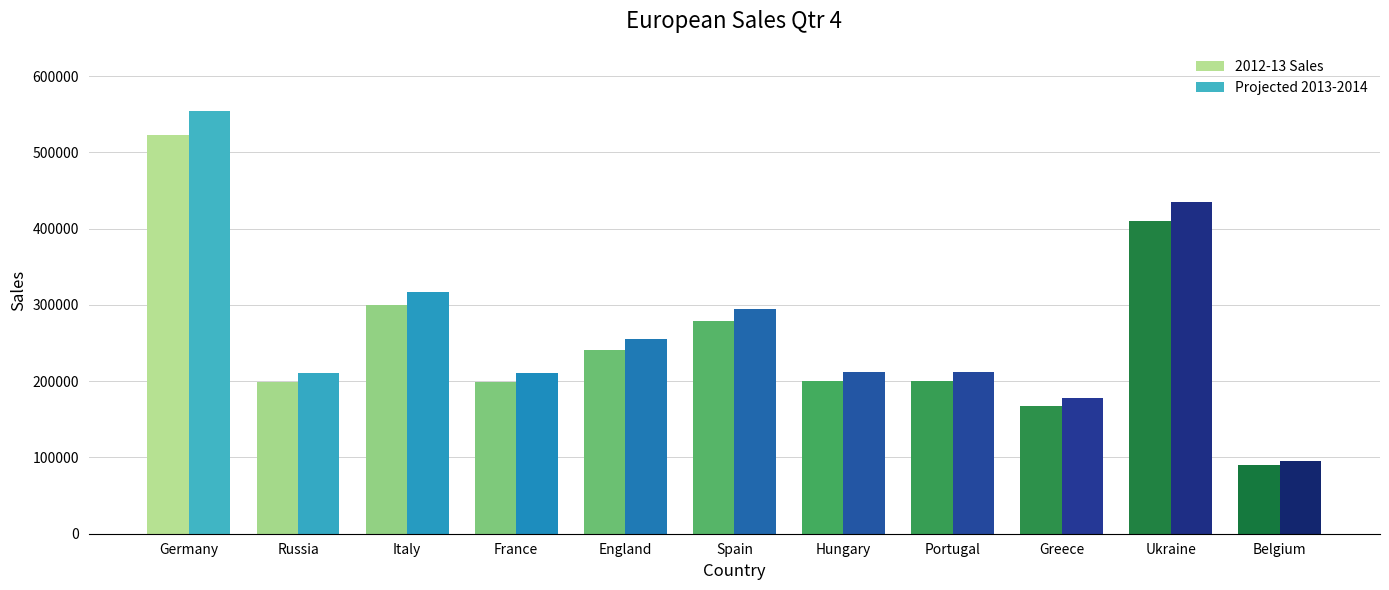

What is the difference between the highest and lowest values at Belgium?

5385.9